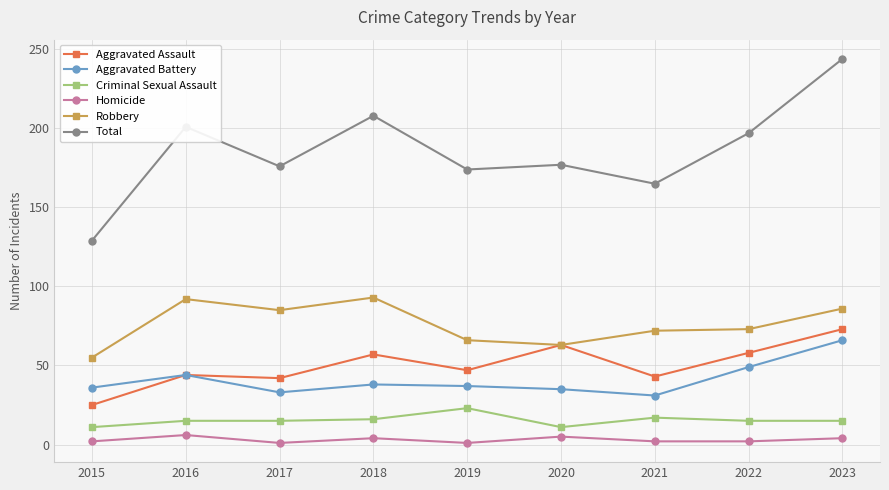

True or false: Aggravated Assault has more than 1 points higher than both neighbors.

True